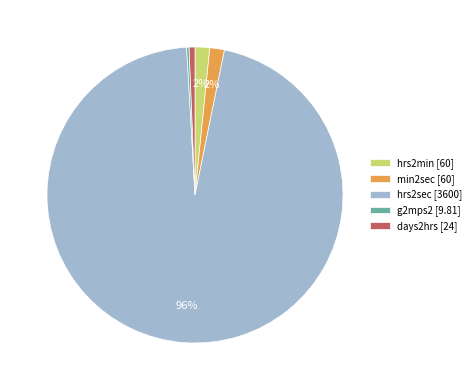

Between min2sec [60] and hrs2sec [3600], which is larger?

hrs2sec [3600]